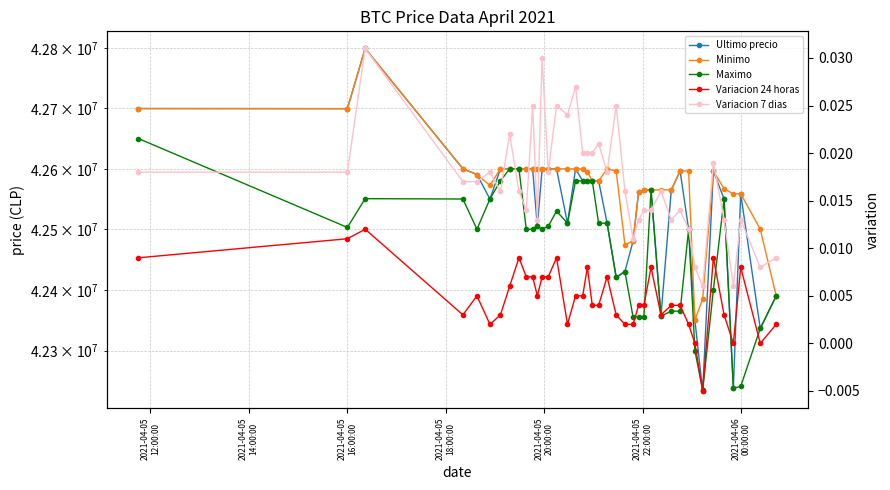

What is the lowest value of the Ultimo precio series?

42233851.0